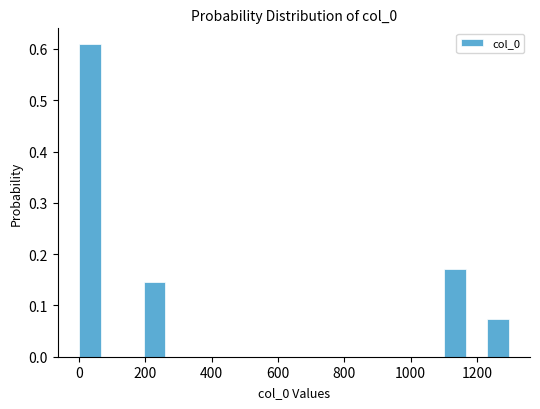

Around what value on the x-axis is the tallest bar? Give the approximate position of its centre, as read against the axis.

40